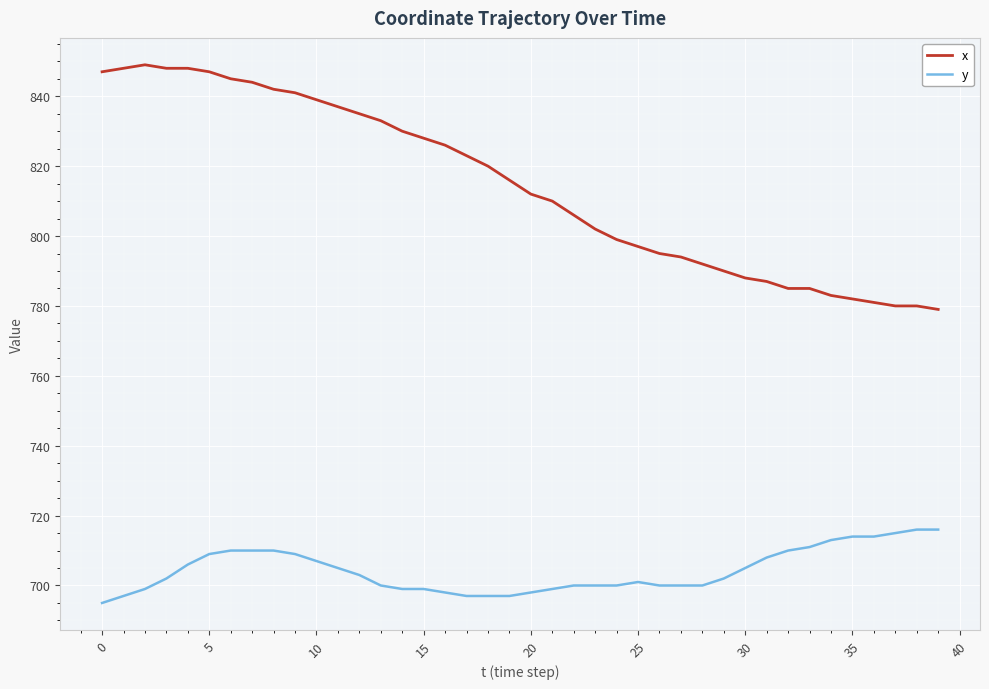

Which series has the largest range (max minus min)?

x